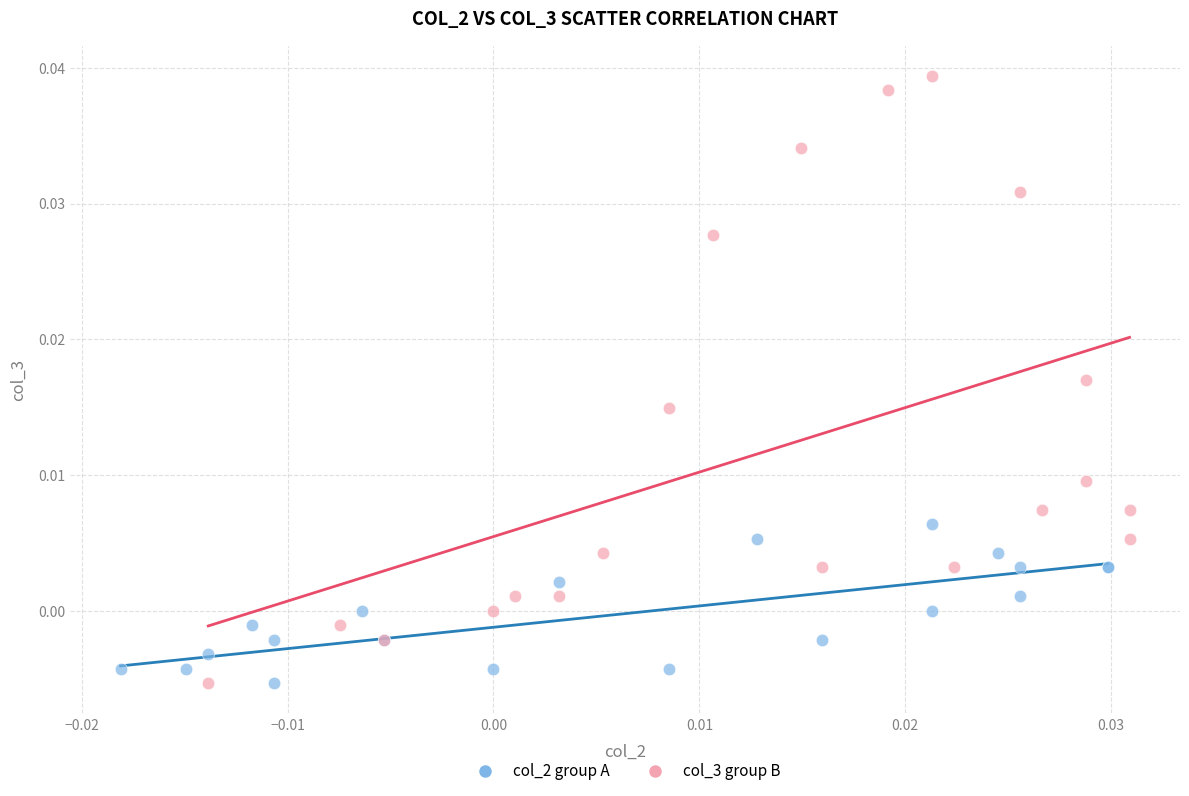

Which series contains the highest Y value?

col_3 group B